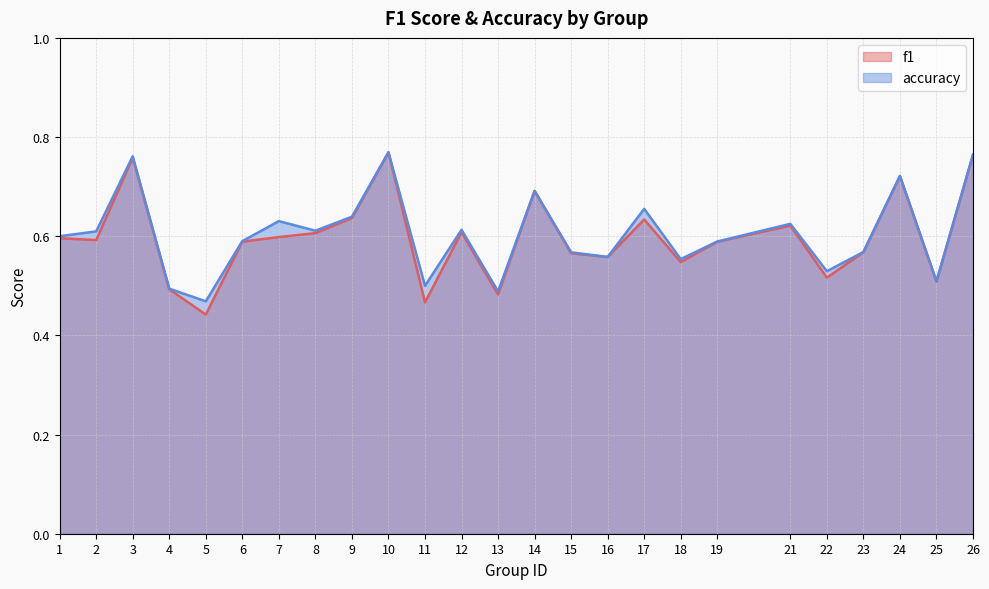

In accuracy, how many points are higher than both neighbors (excluding endpoints)?

8